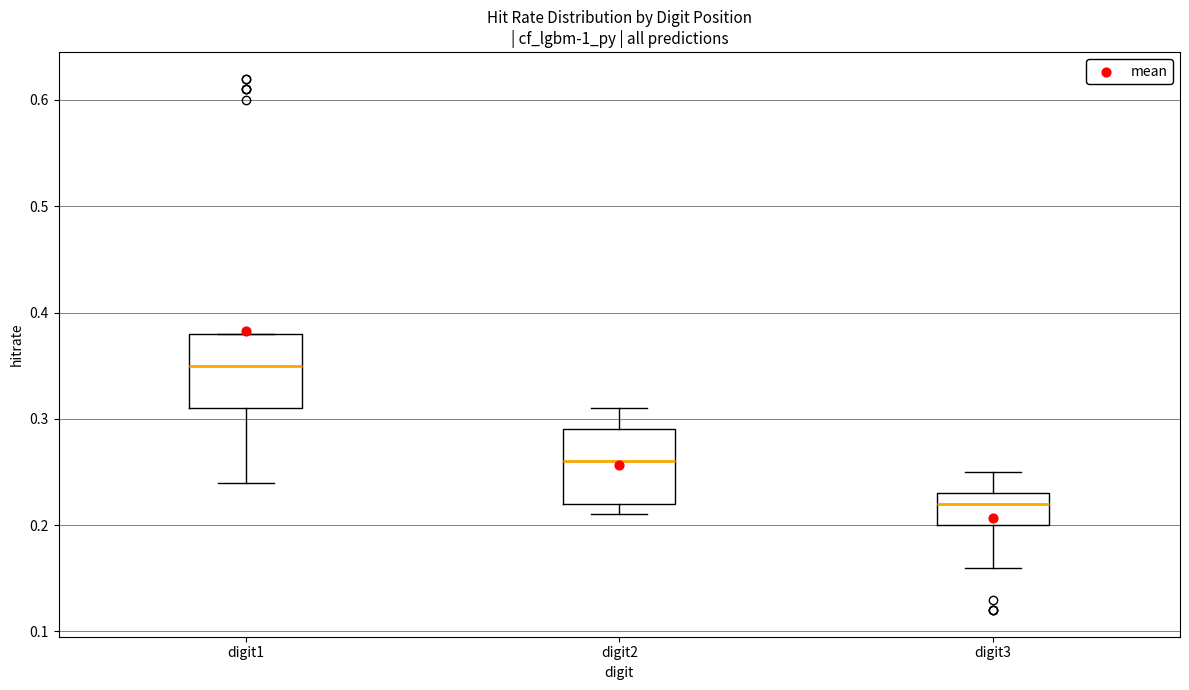

Reading left to right, read every box against the y-axis: the position of its median line, the range the box covers, and the ends of its whiskers. The values are not printed on the chart, so give them approximately, as read against the axis.

digit1: median 0.35, box 0.31 to 0.38, whiskers 0.24 to 0.38
digit2: median 0.26, box 0.22 to 0.29, whiskers 0.21 to 0.31
digit3: median 0.22, box 0.20 to 0.23, whiskers 0.16 to 0.25